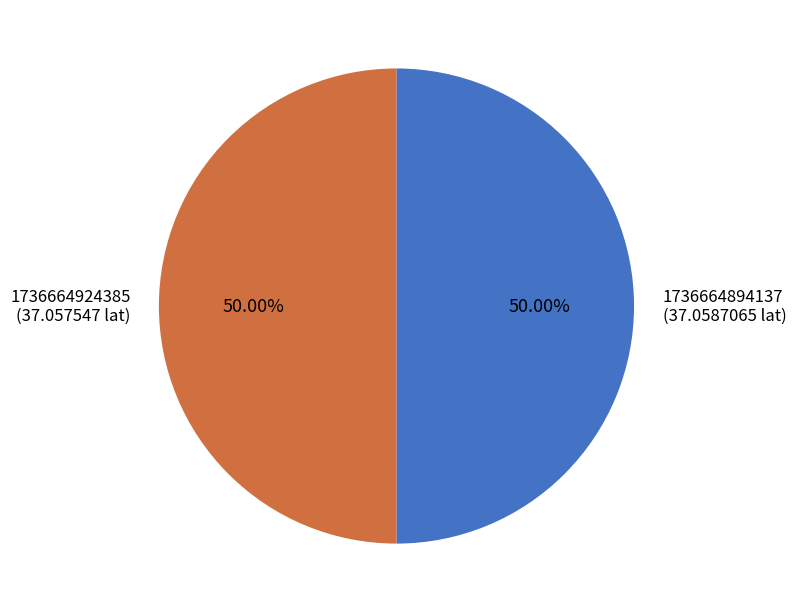

To the nearest percent, what is the average slice percentage?

50%